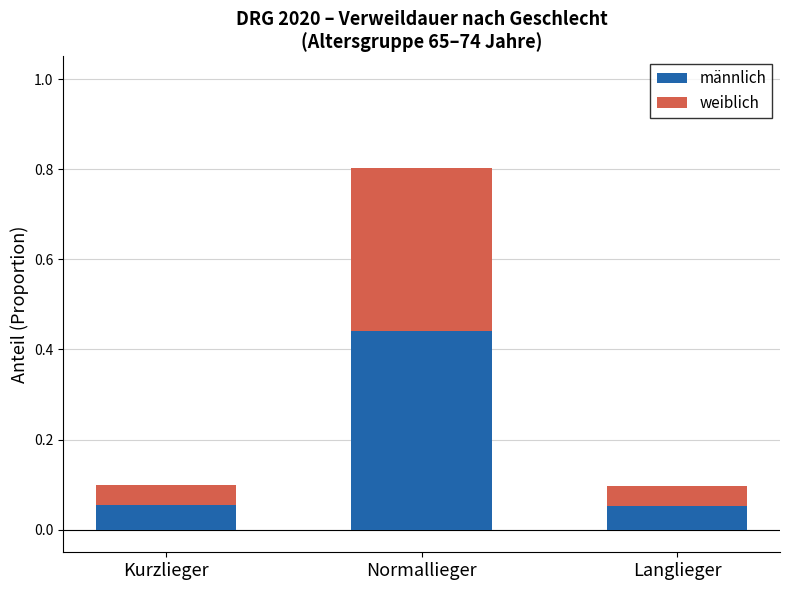

At which category is the sum across all series the highest?

Normallieger